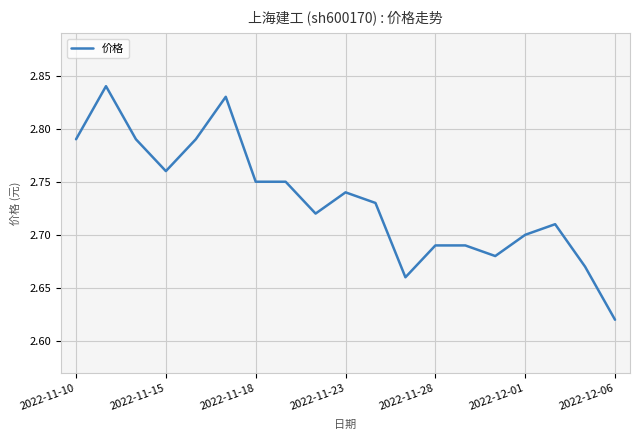

How many lines are shown in the chart?

1